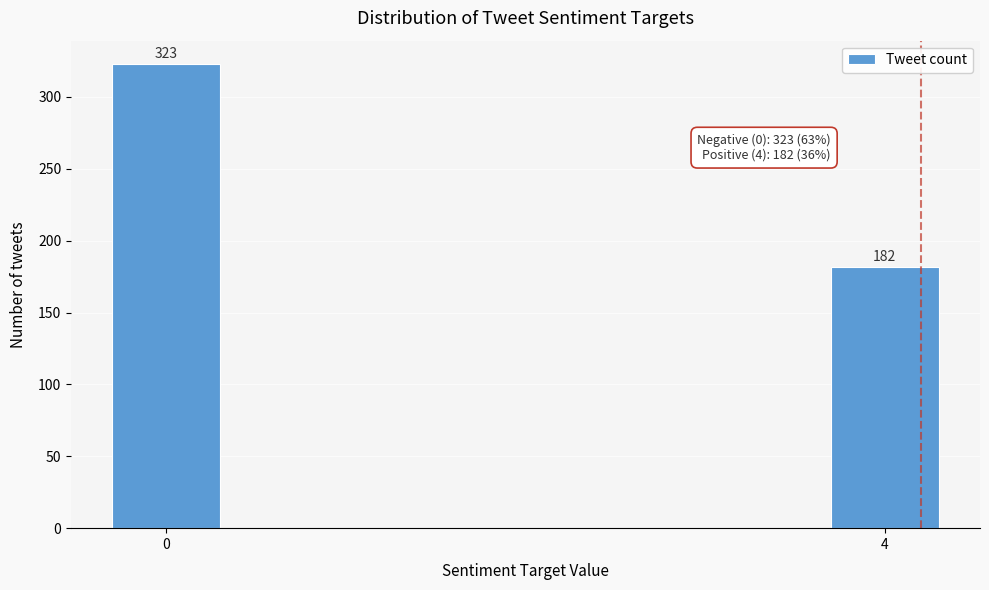

Reading left to right, transcribe all the data shown in this chart.

0=323	4=182